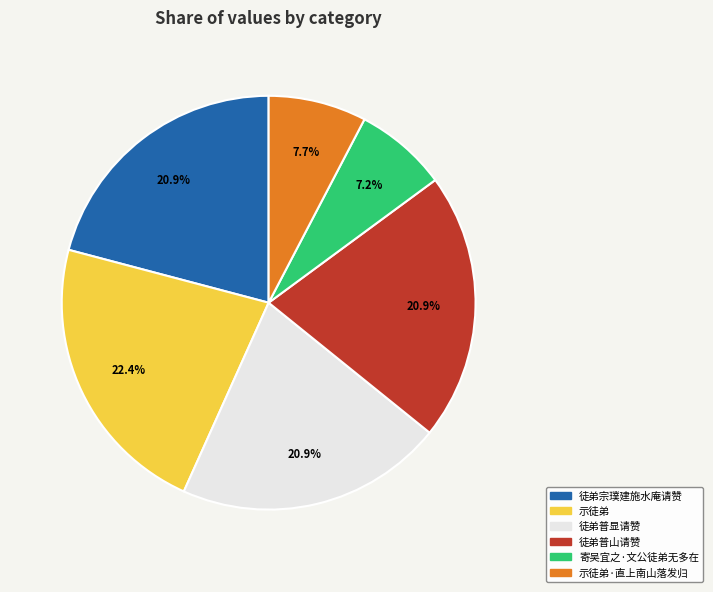

To the nearest percent, what is the difference between the largest and smallest slice percentages?

15%